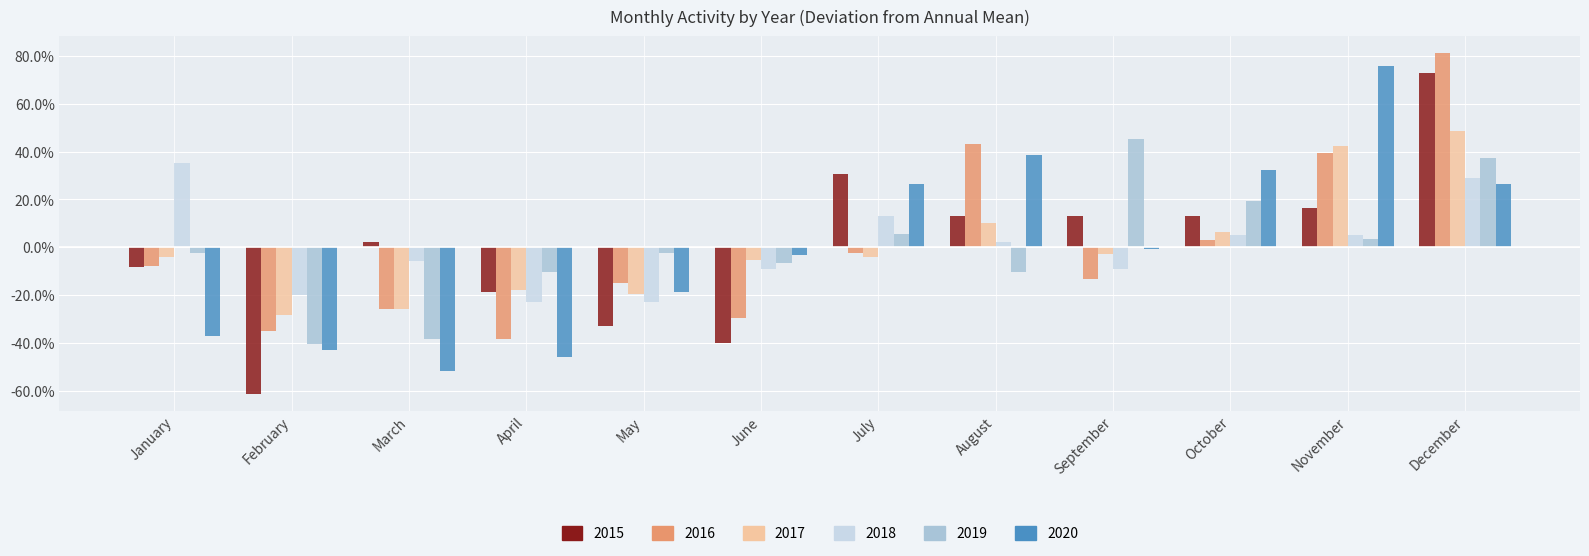

What is the total value across all series at October?

79.5